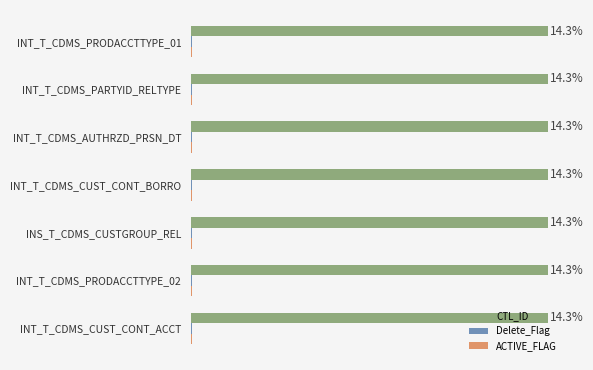

Which label corresponds to the smallest value in the chart?

INT_T_CDMS_PRODACCTTYPE_01